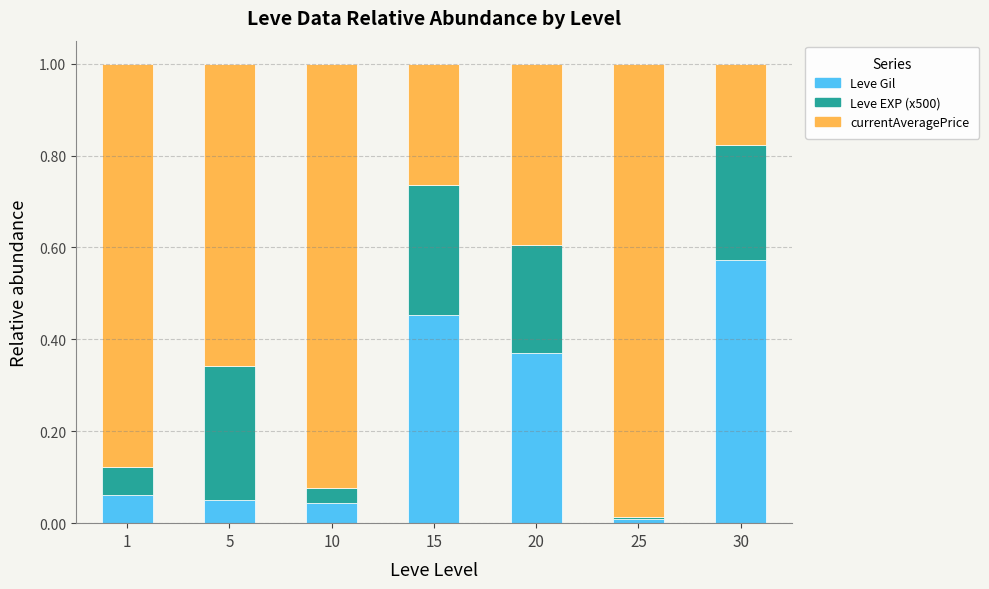

The value of Leve Gil at 1 is 0.0. True or false?

False